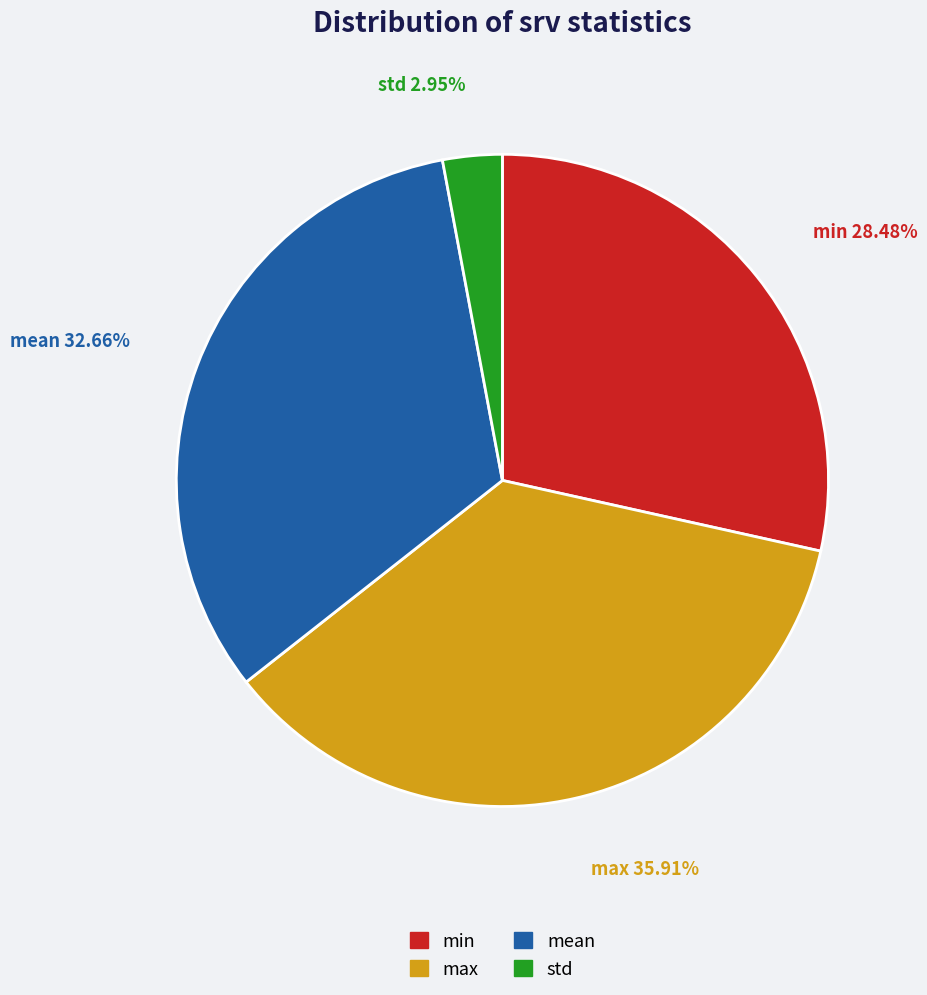

True or false: std accounts for 3% of the total.

True